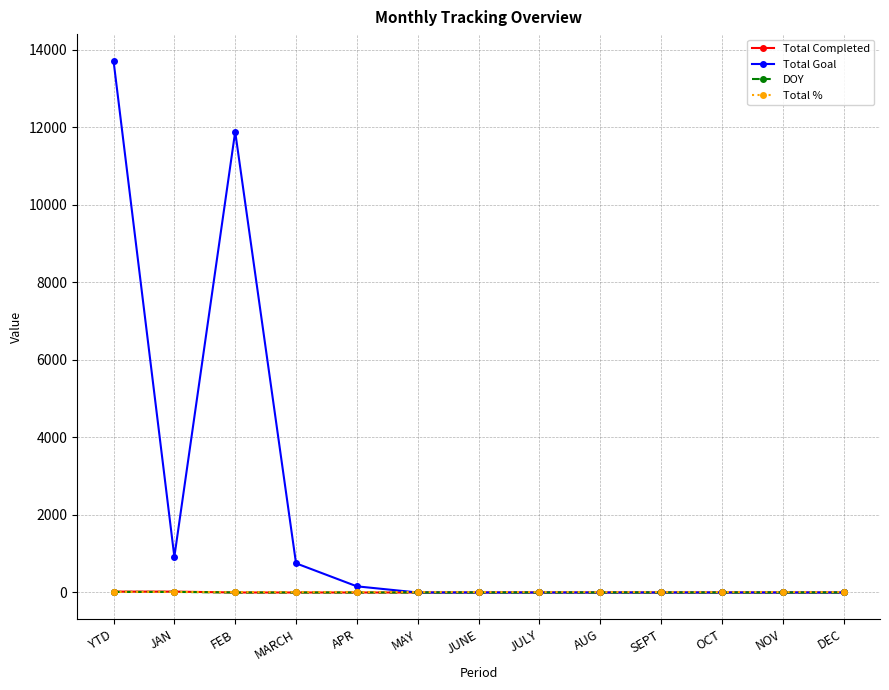

Is it true that Total % equals 1 at MAY?

True